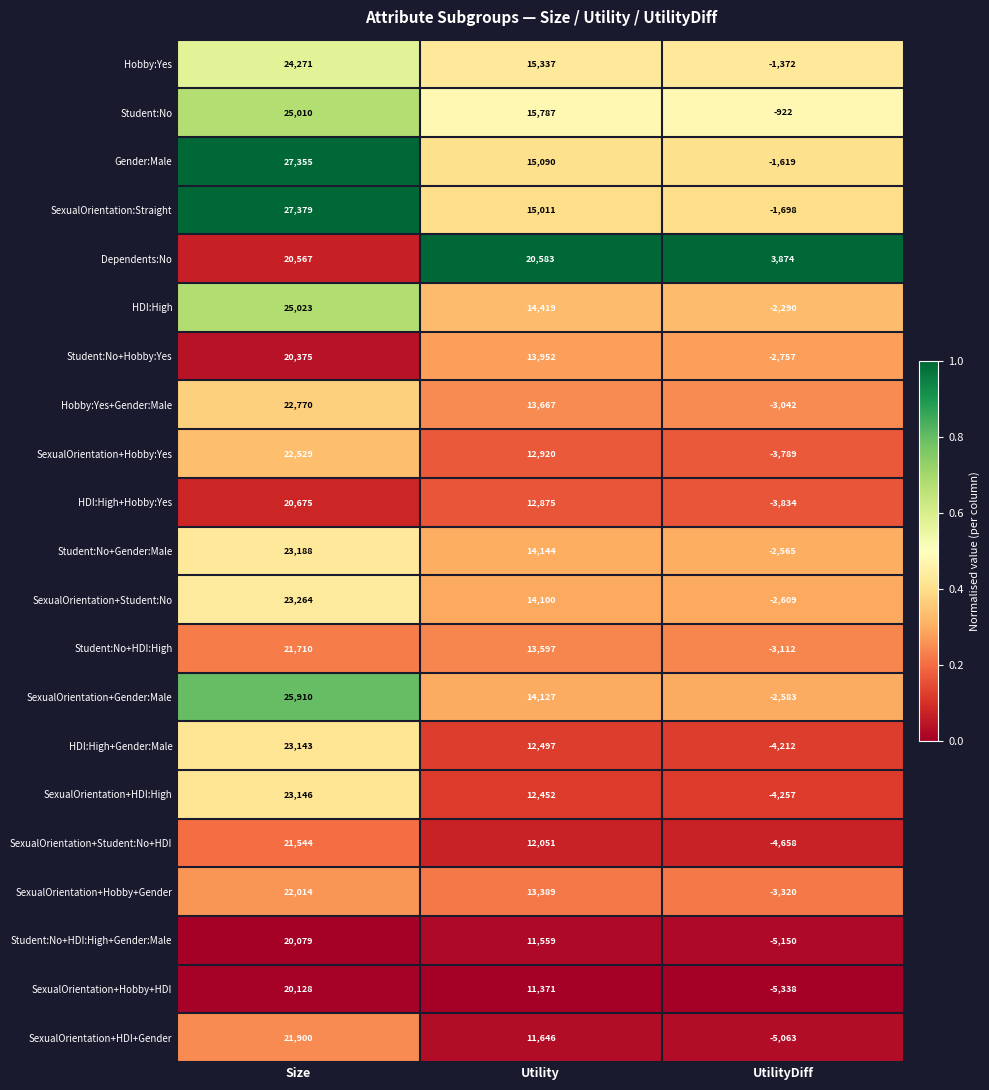

Which label corresponds to the smallest value in the chart?

UtilityDiff